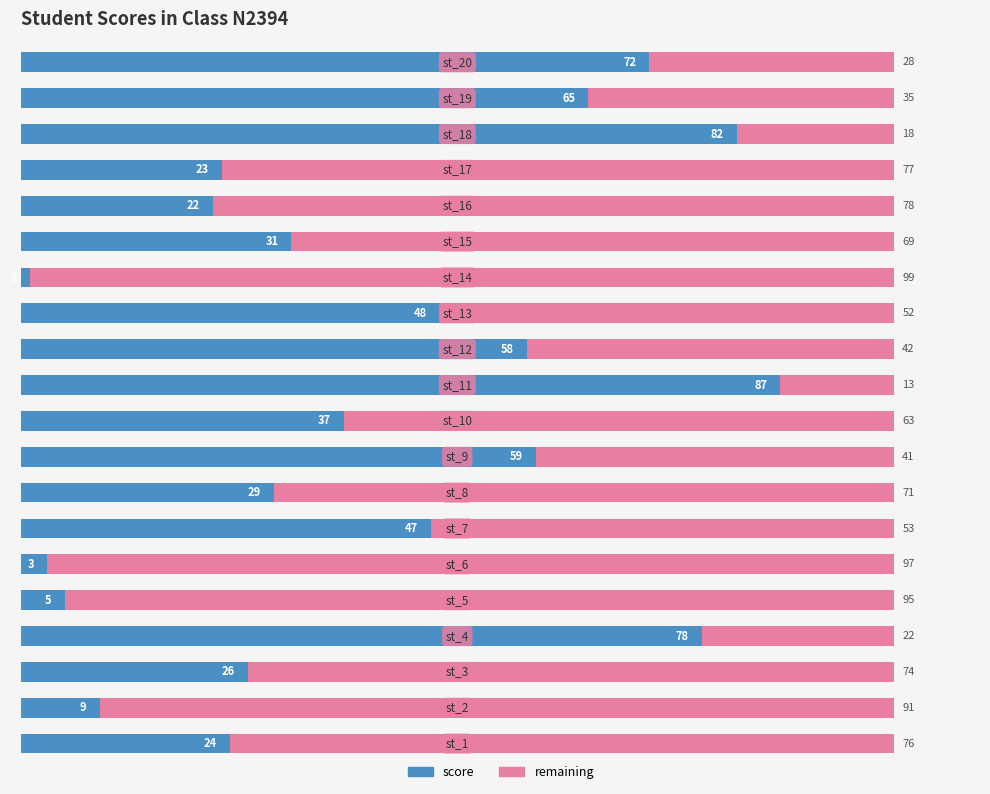

What is the difference between the second highest and second lowest values in the score series?

79